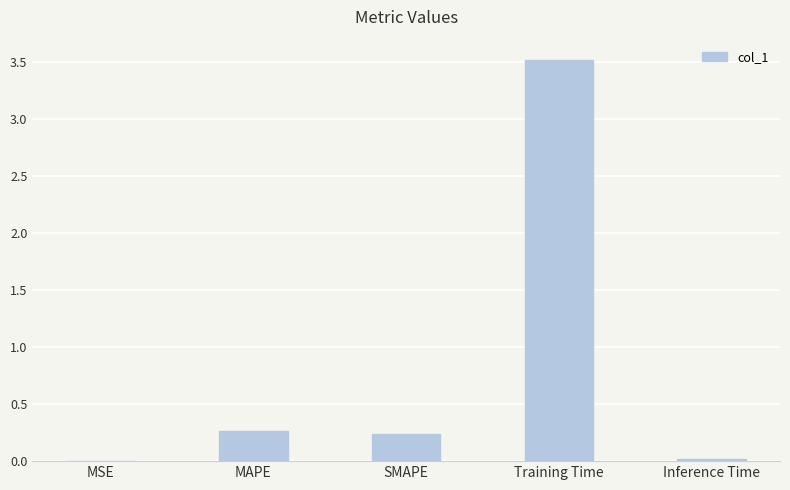

The value at SMAPE is 0.2. True or false?

True